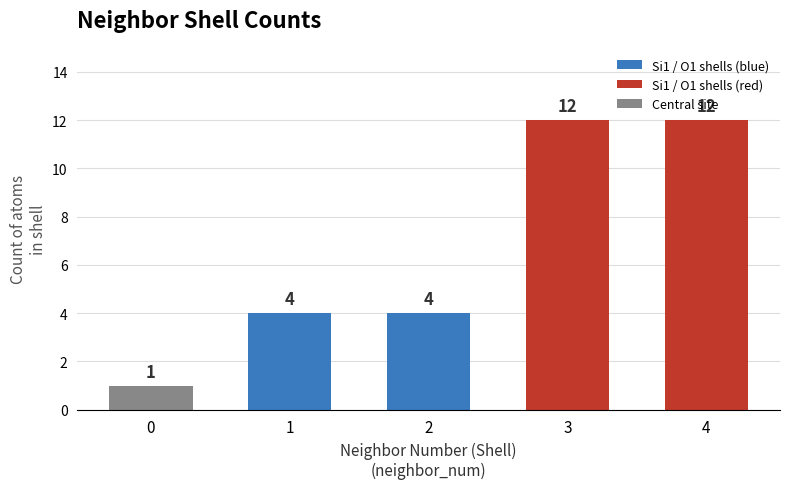

What is the smallest value displayed?

1